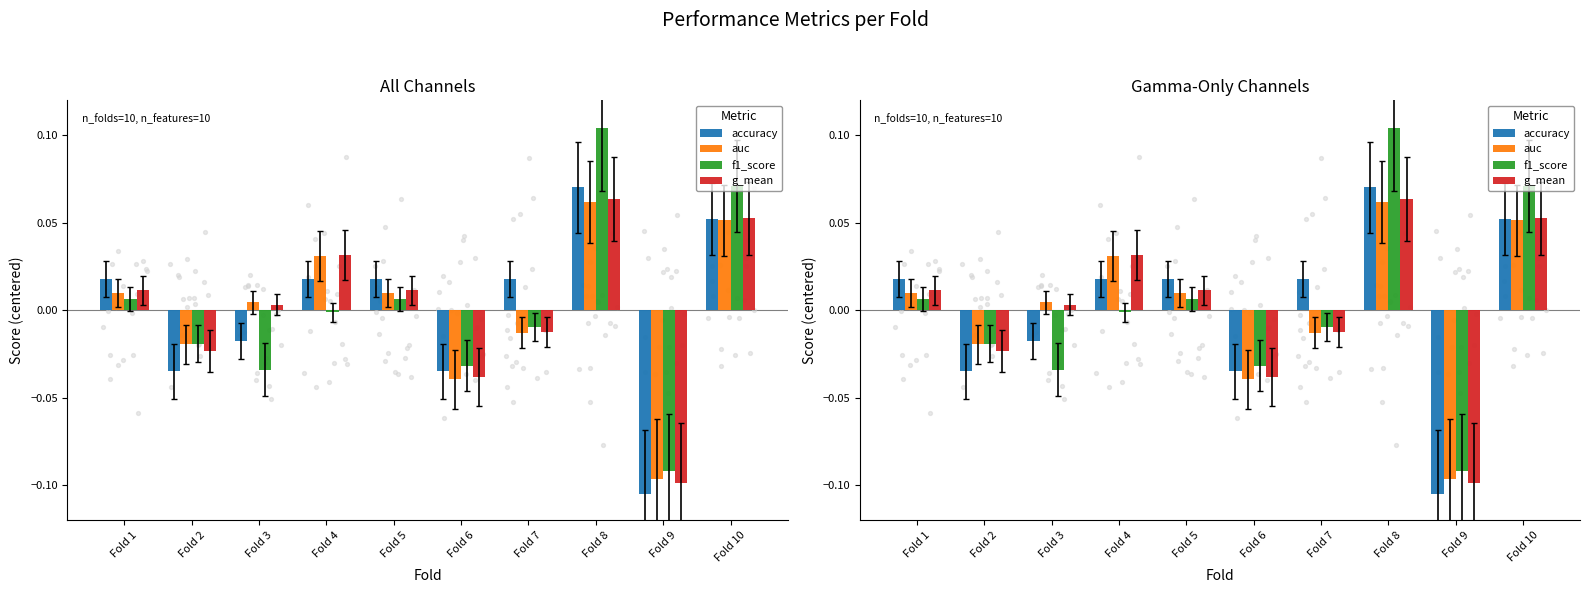

At which category is the sum across all series the highest?

Fold 8